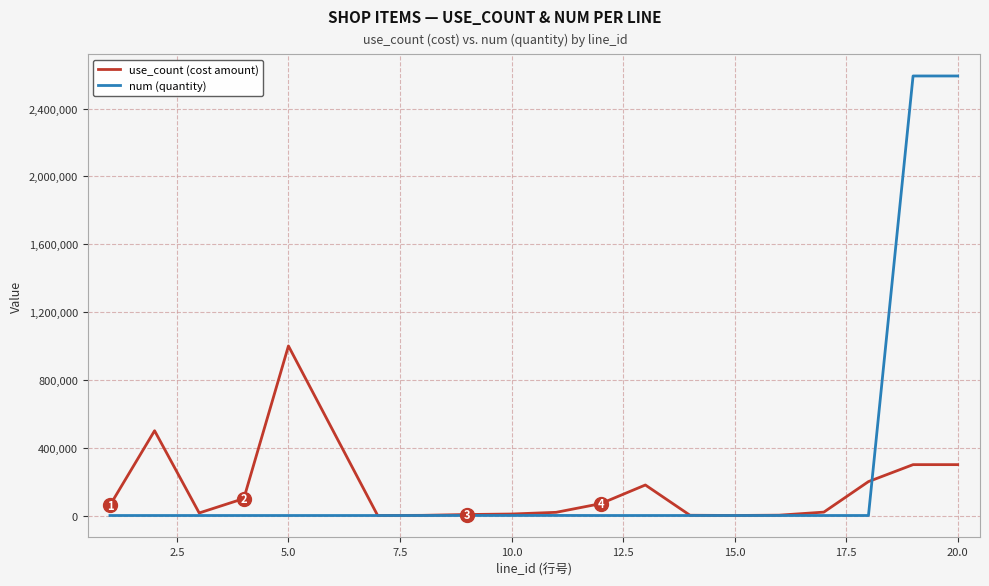

Which series has the widest spread of values?

num (quantity)